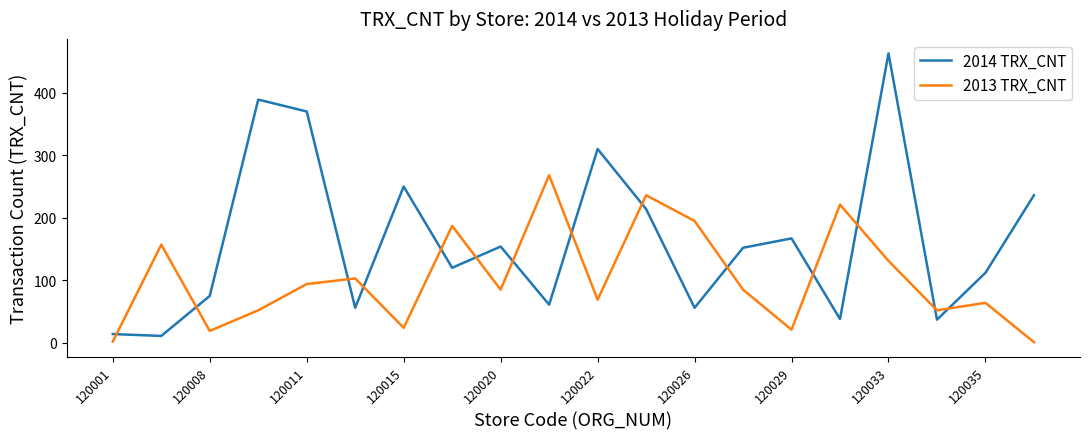

True or false: 2014 TRX_CNT and 2013 TRX_CNT cross at least once.

True